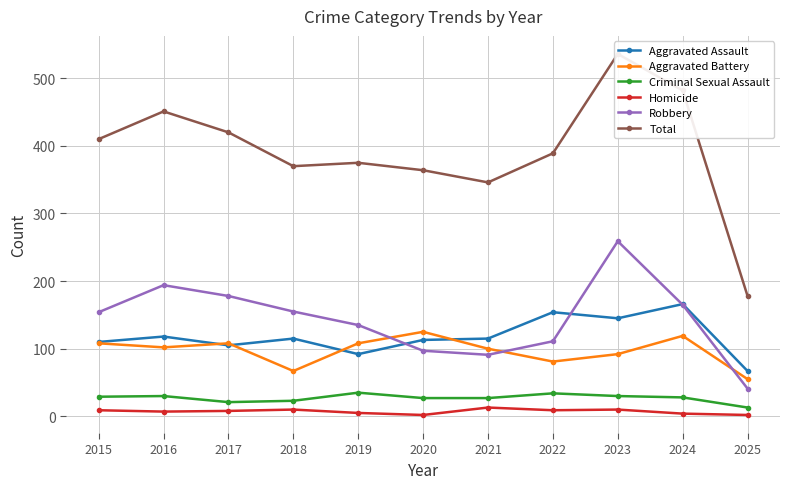

Which series has the widest spread of values?

Total